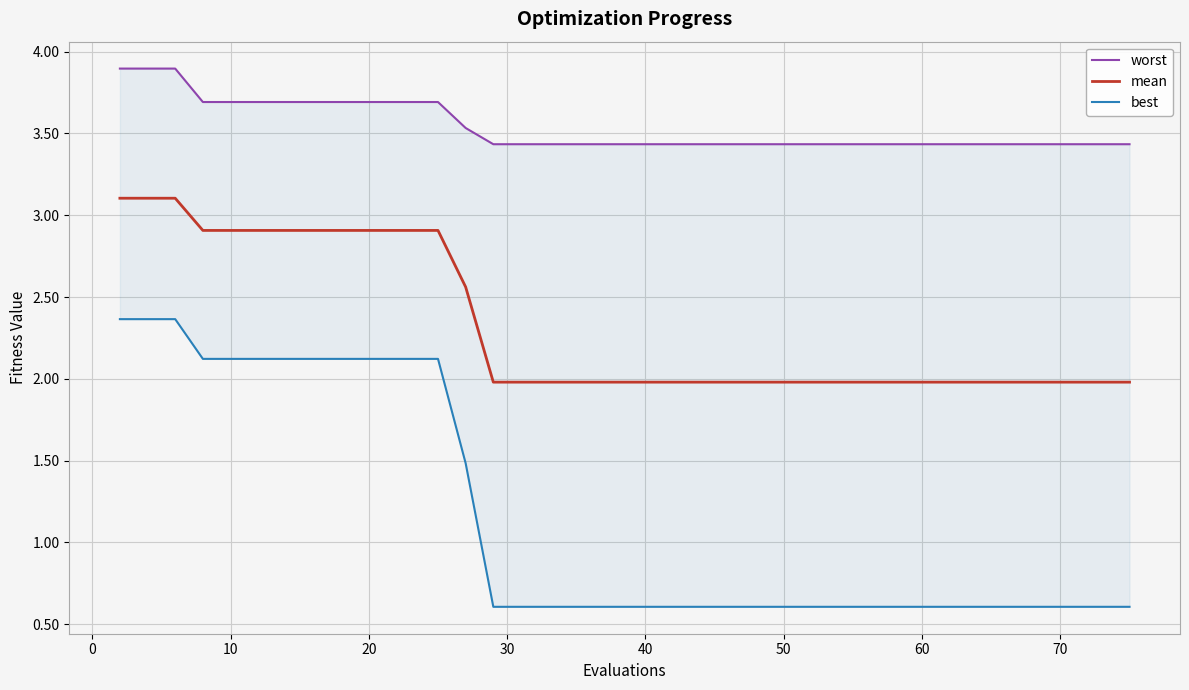

What is the highest value of the mean series?

3.1